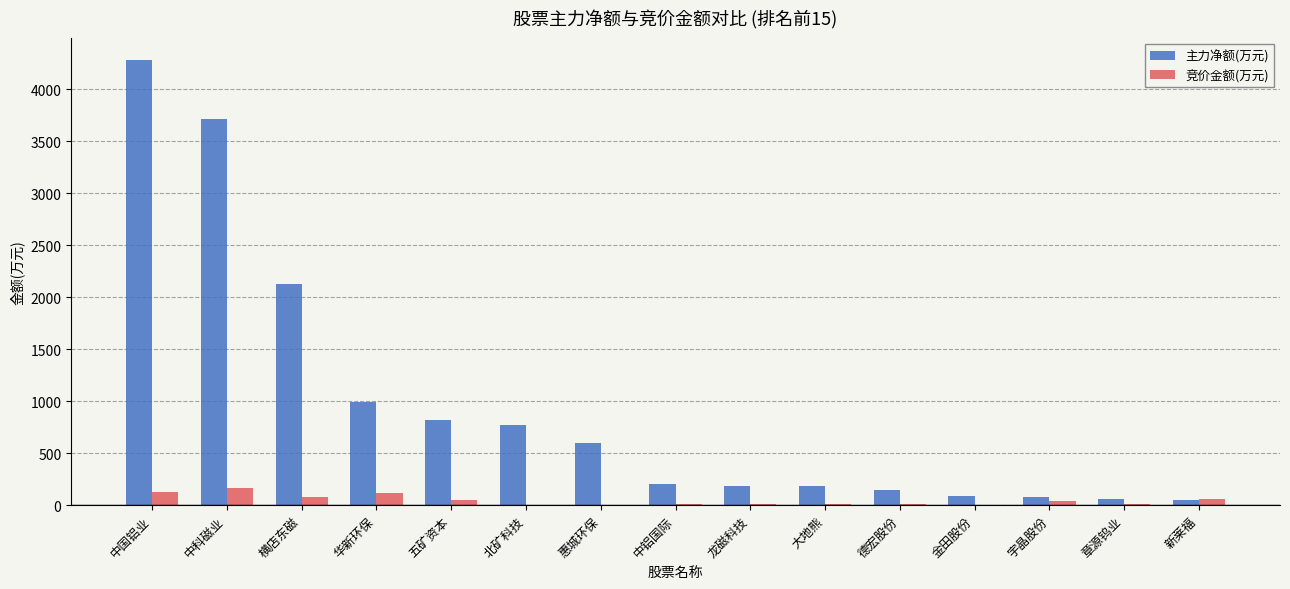

What is the greatest value displayed?

4279.3